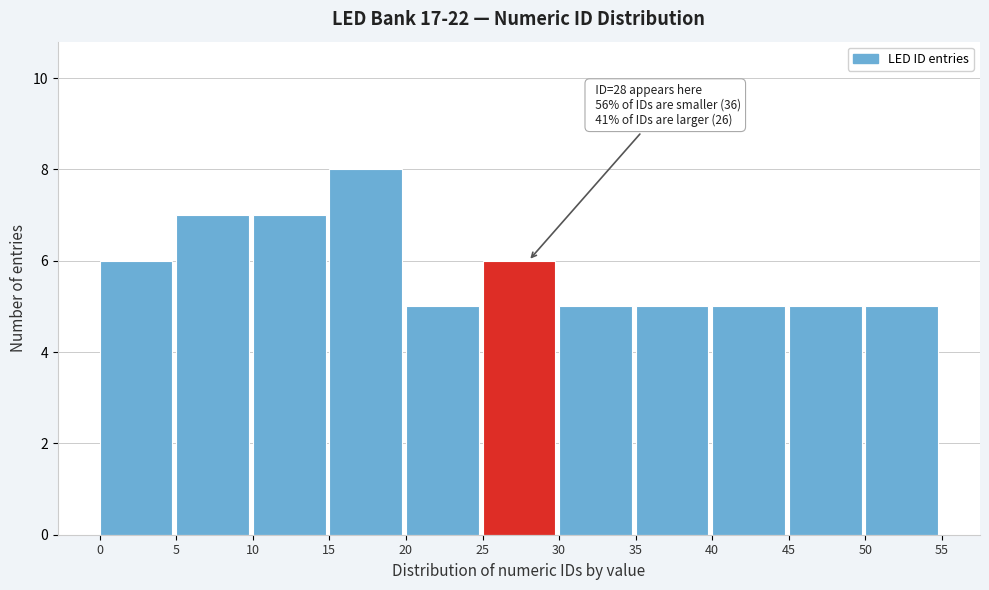

Over which range of the x-axis is the bar tallest?

15 to 20